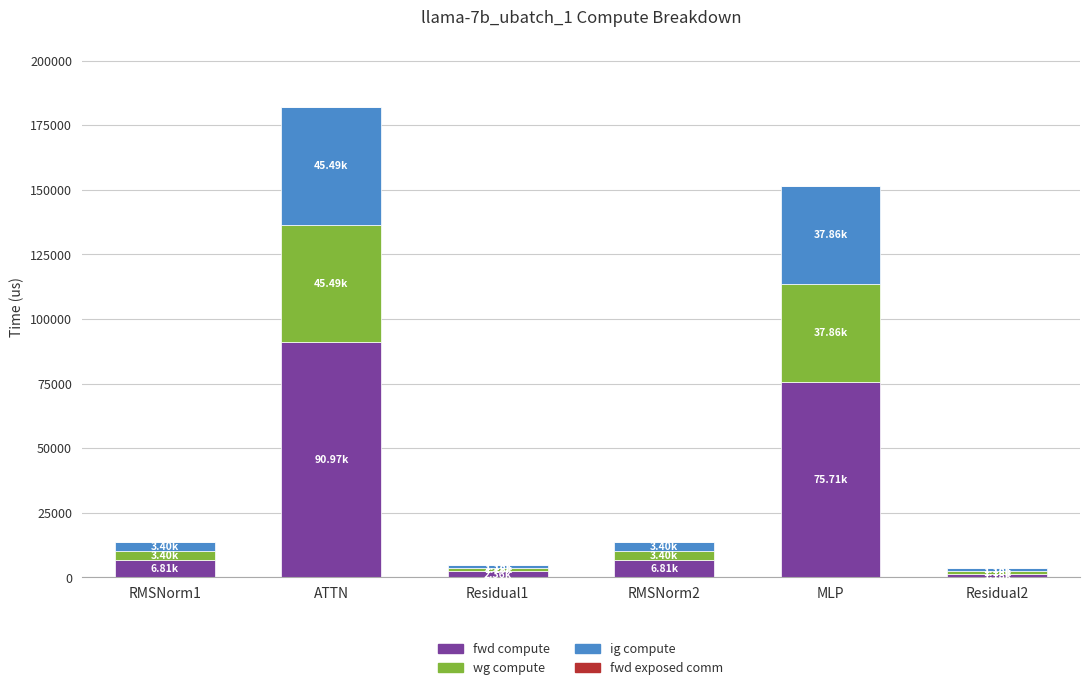

At which category is the sum across all series the highest?

ATTN